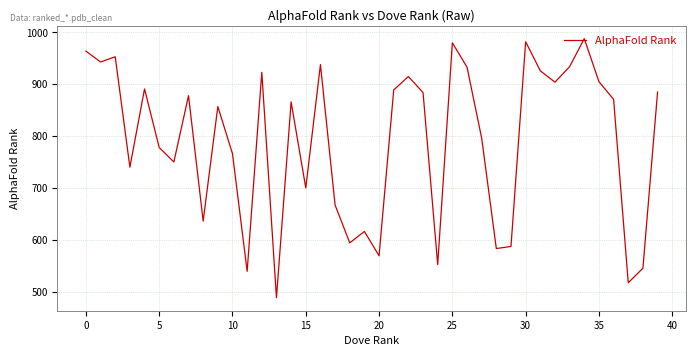

What is the sum of all values?

31632